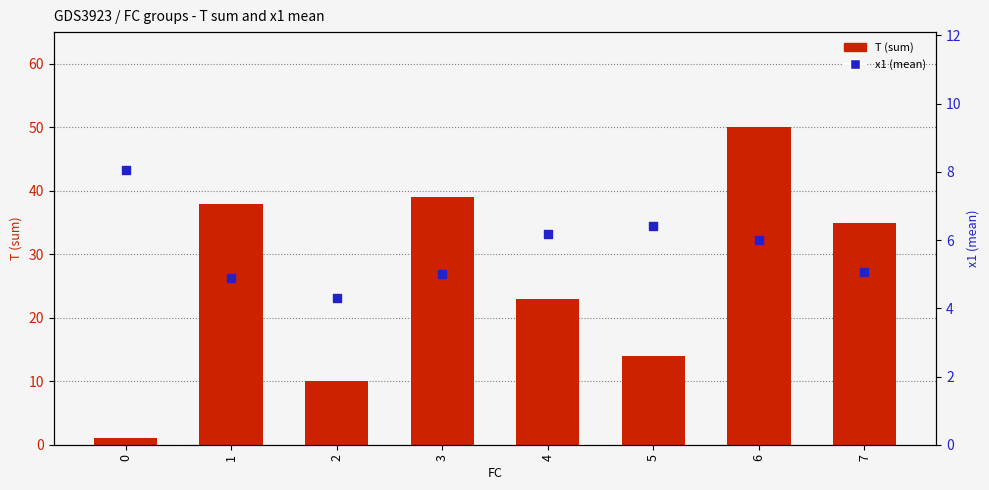

Which series contains the highest Y value?

T (sum)